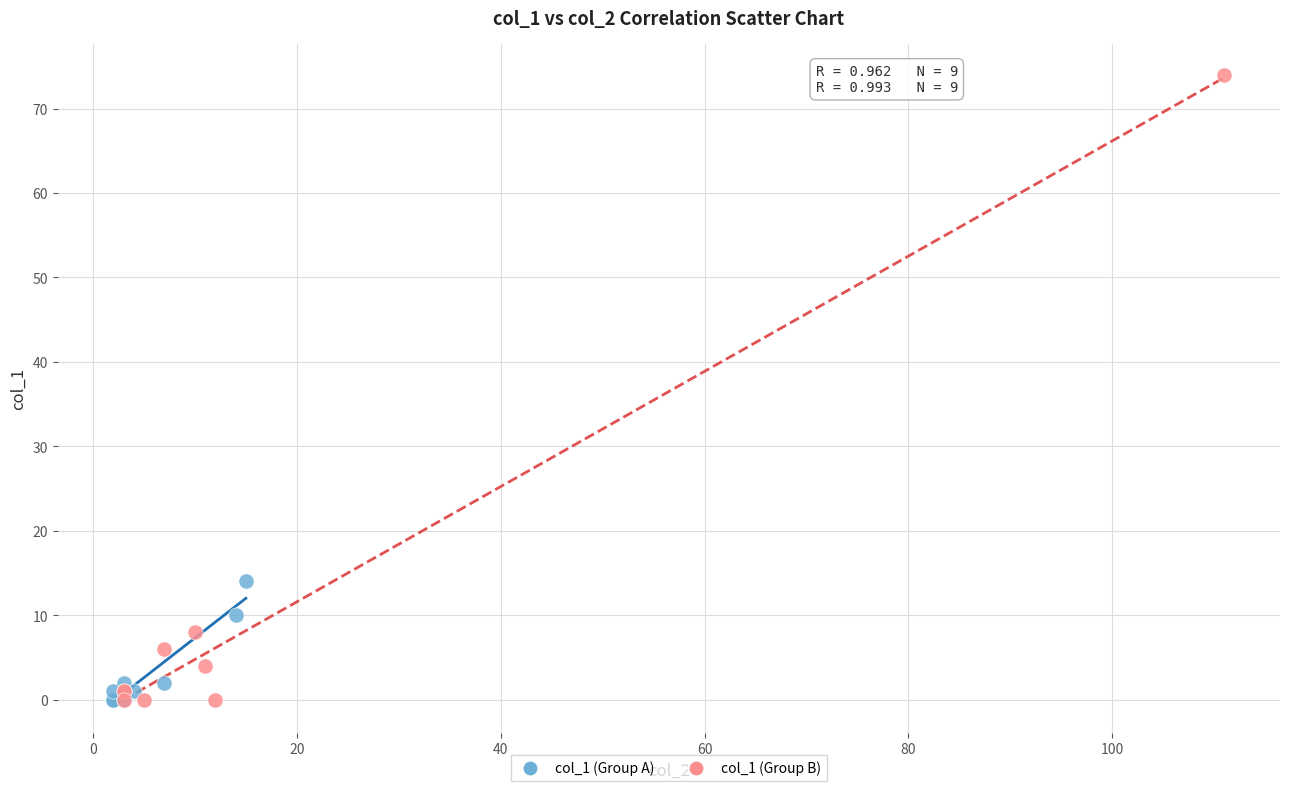

What are all the series names shown in the legend?

col_1 (Group A), col_1 (Group B)